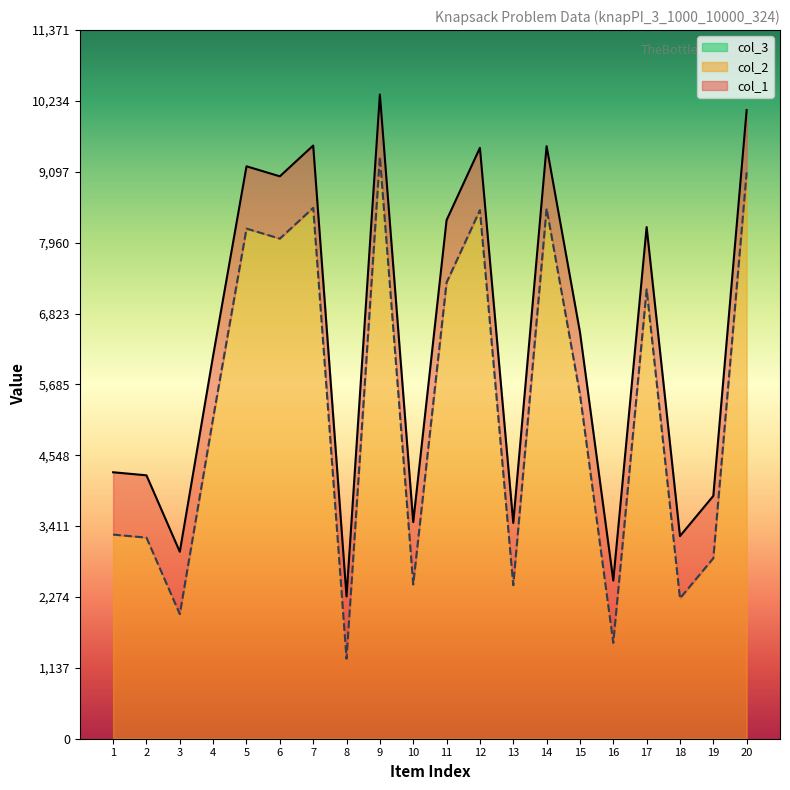

Does the chart display data point markers on the line(s)?

No